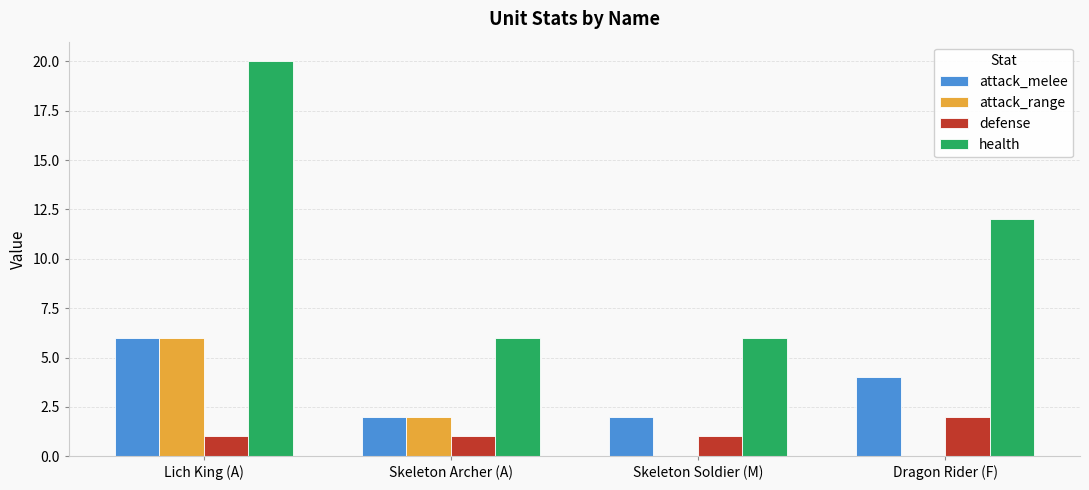

True or false: attack_melee has a value of 2 at Skeleton Soldier (M).

True